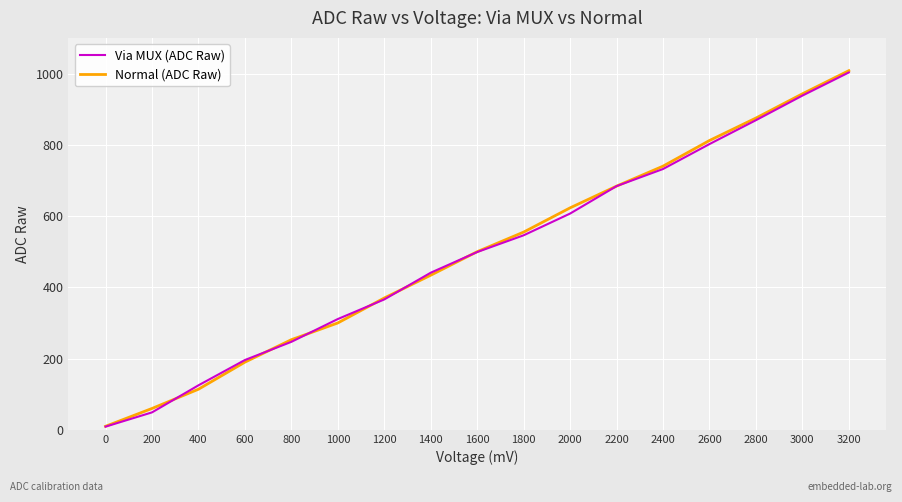

Is the value of Normal (ADC Raw) at 1200 greater than the value of Via MUX (ADC Raw) at 800?

Yes